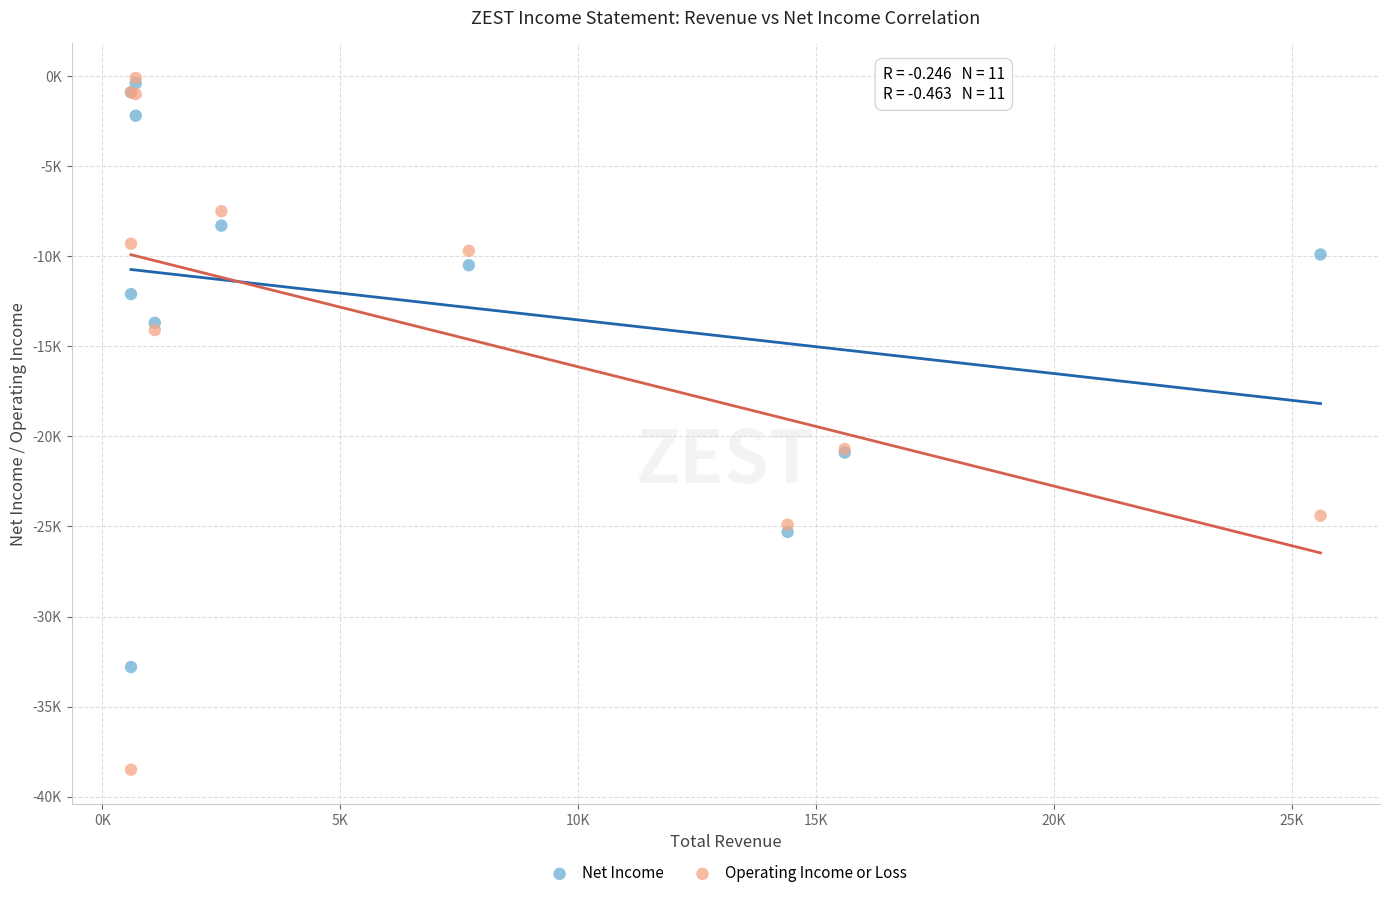

Which series contains the lowest Y value?

Operating Income or Loss